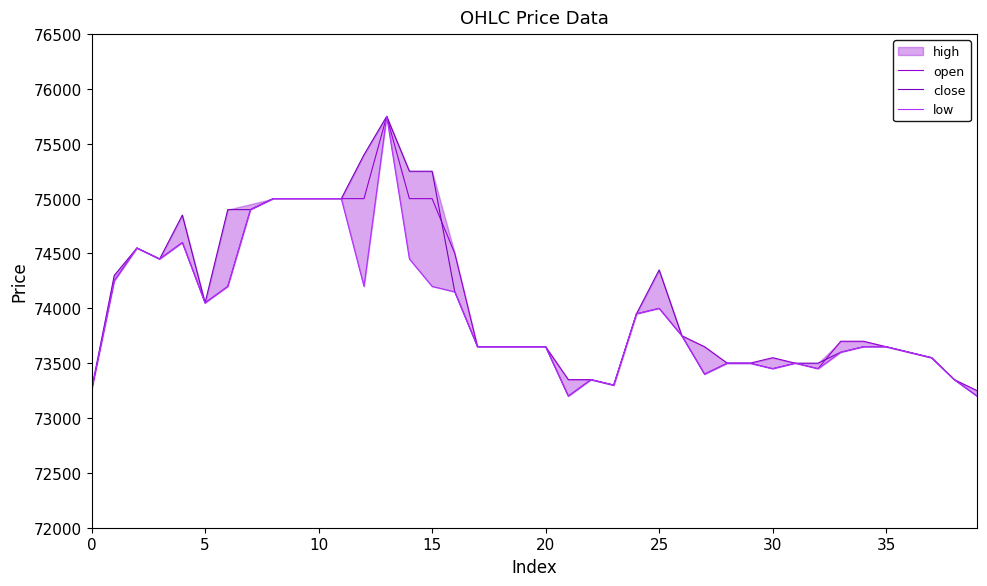

Rank the series at 20 from highest to lowest value.

close, open, low